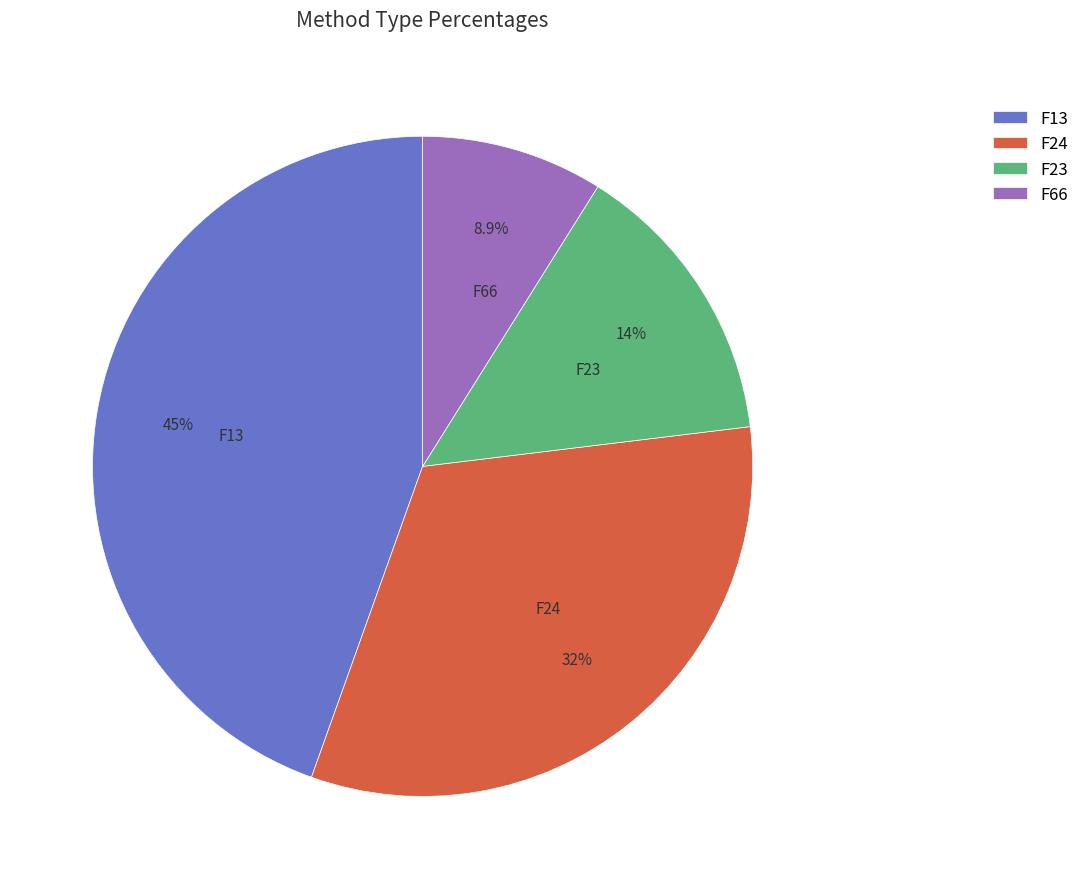

Does F13 represent more than half of the total?

No